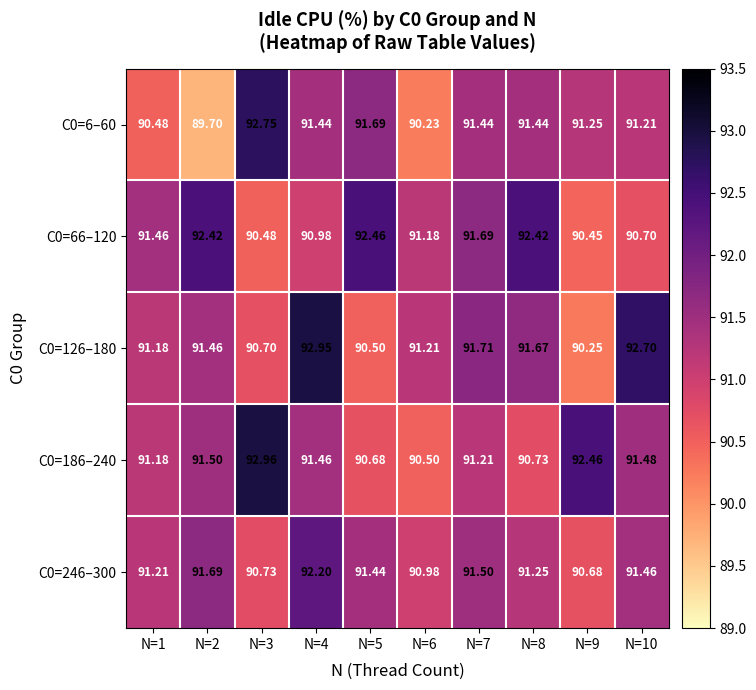

Is the value of C0=186–240 at N=5 greater than the value of C0=246–300 at N=4?

No